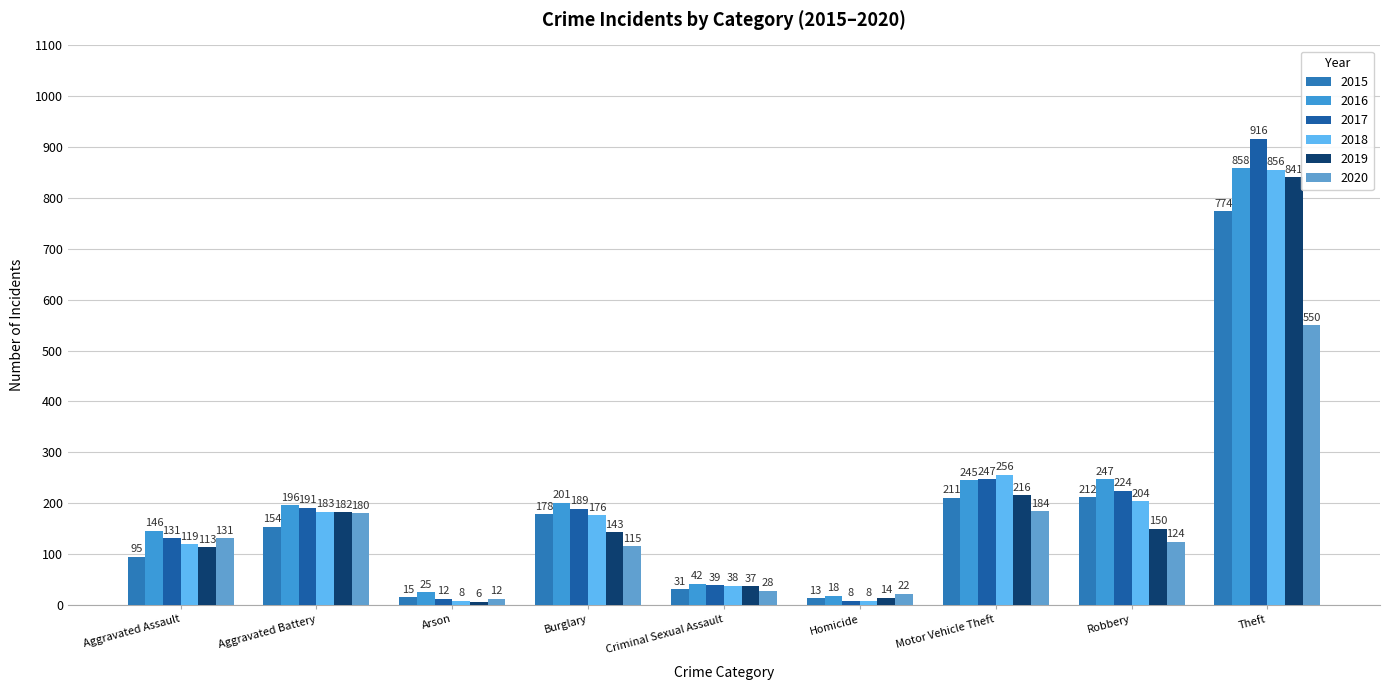

What is the approximate value of 2019 at Burglary?

143